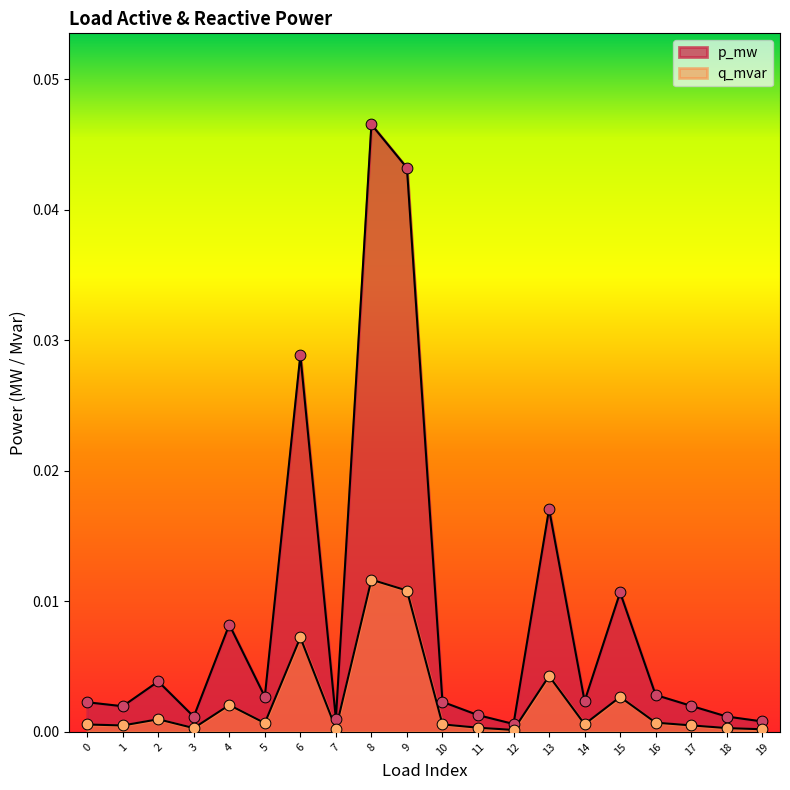

At how many categories does at least one series exceed 0?

20